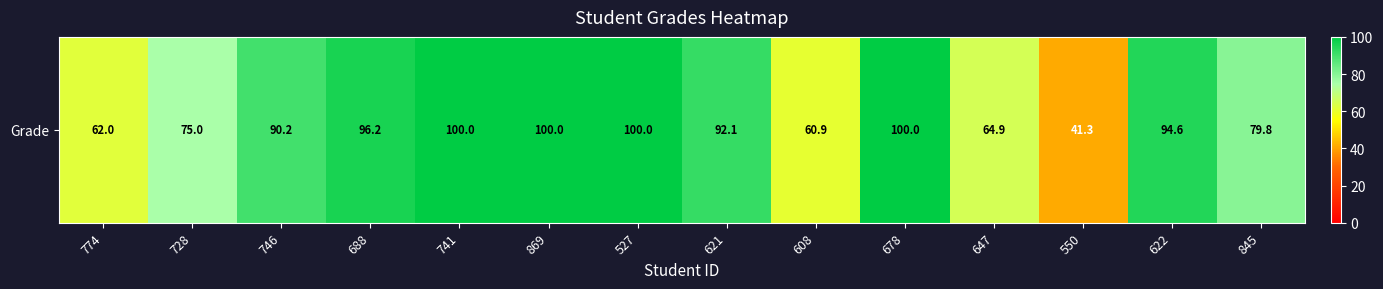

What is the difference between the maximum and minimum values?

58.7